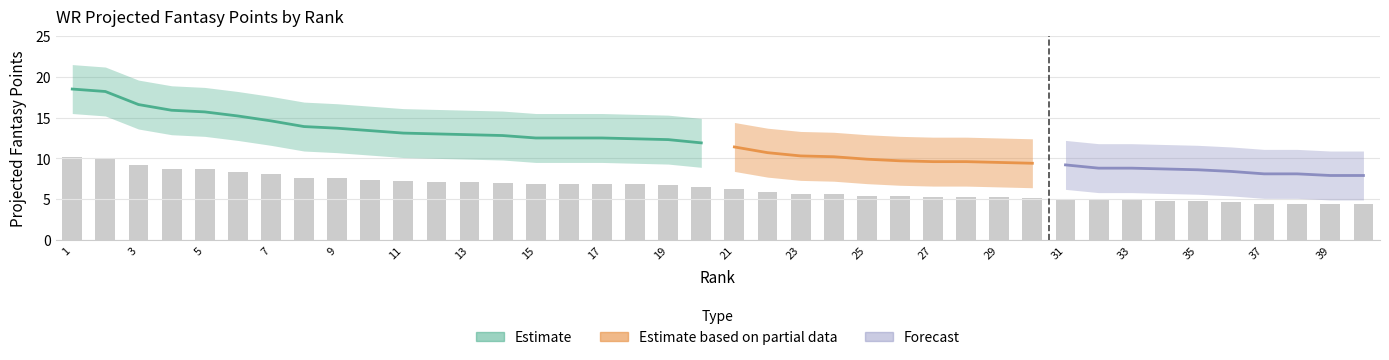

How many data points in Lower Band are above 8?

21